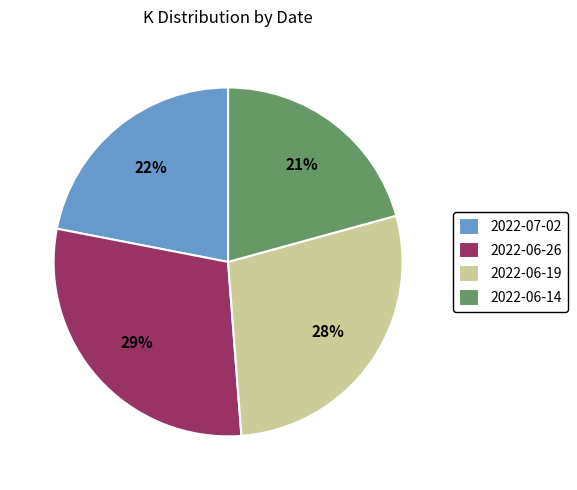

What percentage is the 2022-06-19 slice, to the nearest percent?

28%